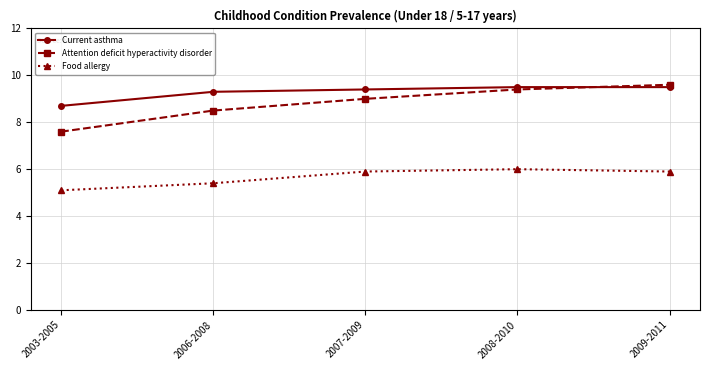

Reading left to right, what are all the values shown in this chart?

Current asthma: 8.7	9.3	9.4	9.5	9.5
Attention deficit hyperactivity disorder: 7.6	8.5	9.0	9.4	9.6
Food allergy: 5.1	5.4	5.9	6.0	5.9